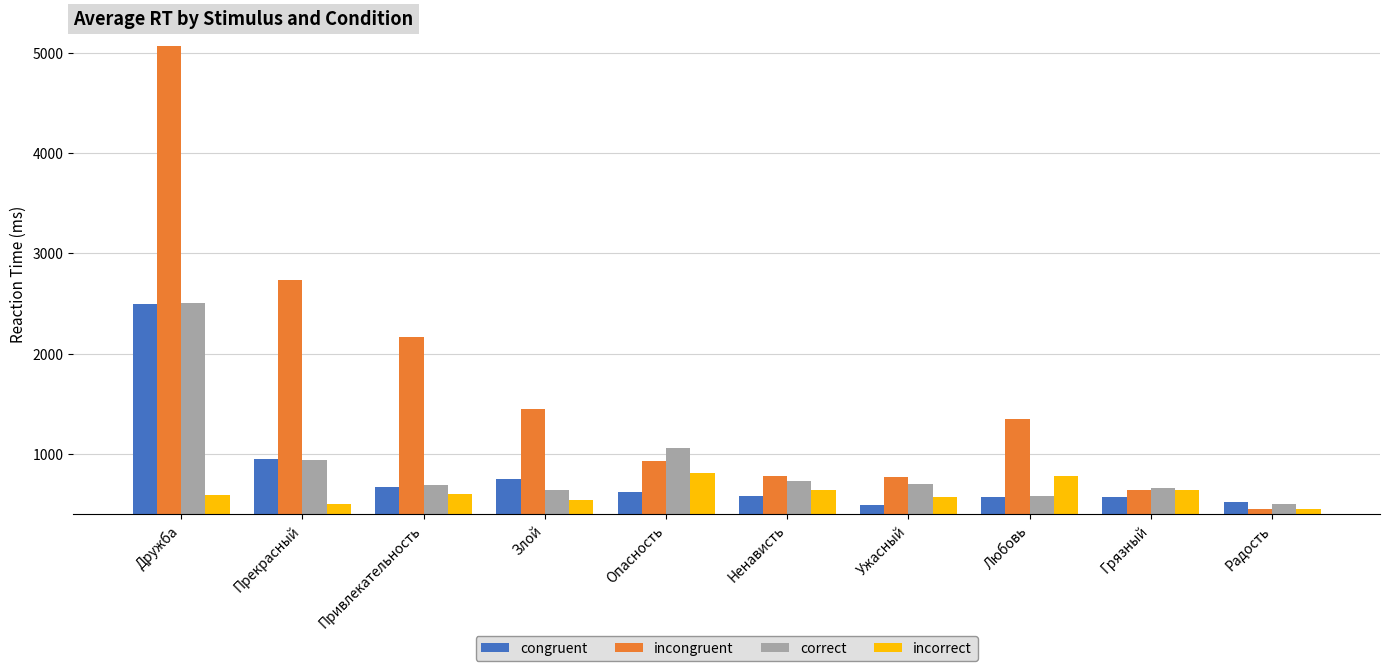

Is it true that incorrect equals 776 at Любовь?

True